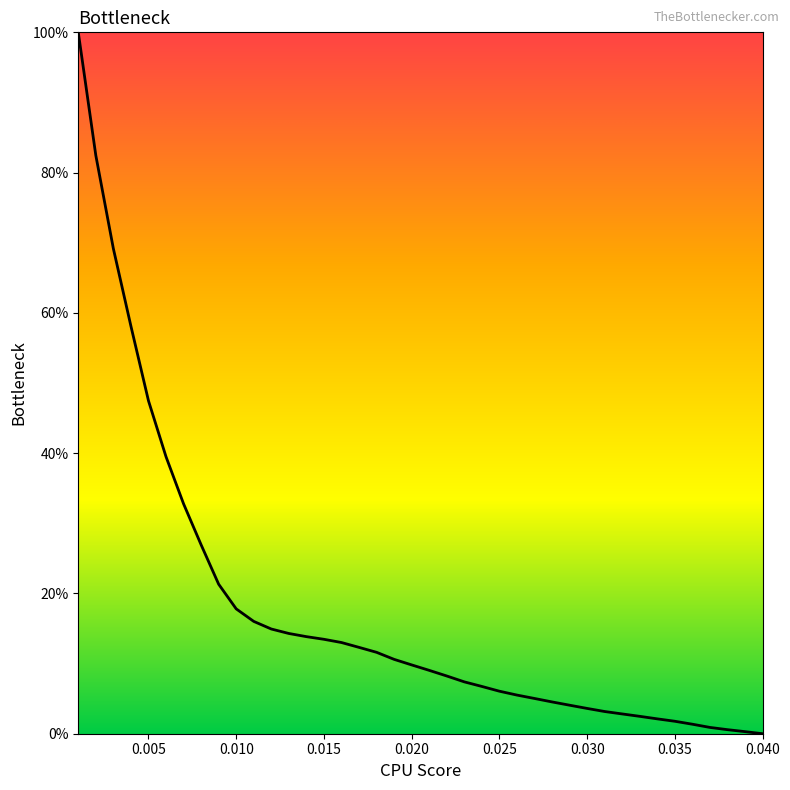

Is this an area chart (filled region under the line)?

No